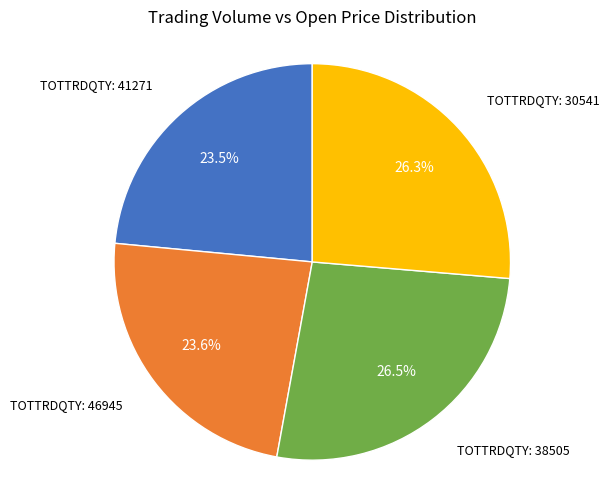

Is there any slice that represents more than half of the pie?

No